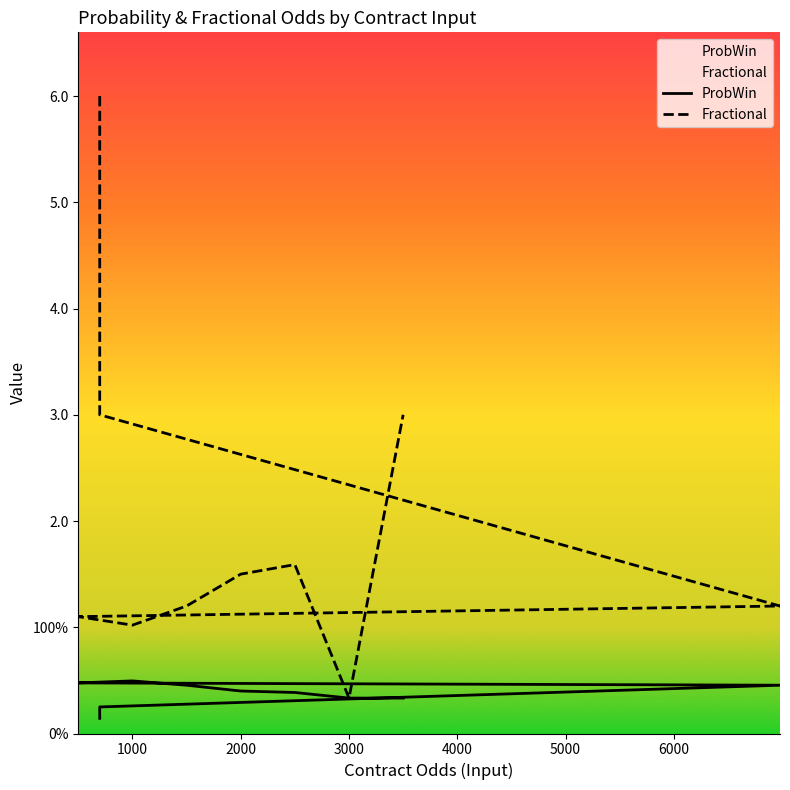

Which series has the widest spread of values?

Fractional